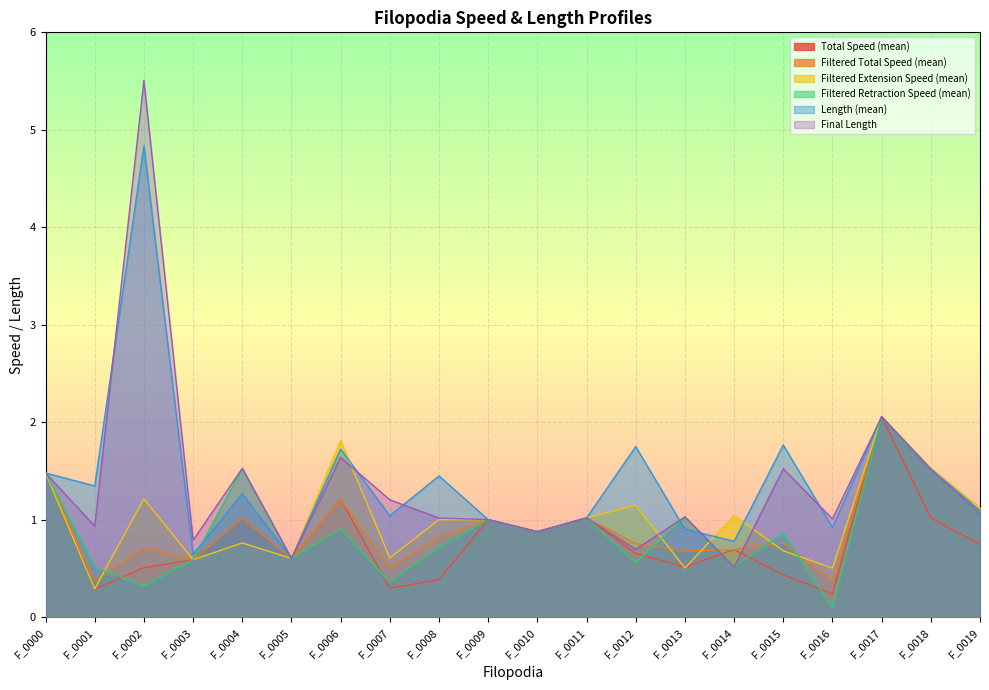

True or false: Length (mean) has a value of 0.6 at F_0005.

True